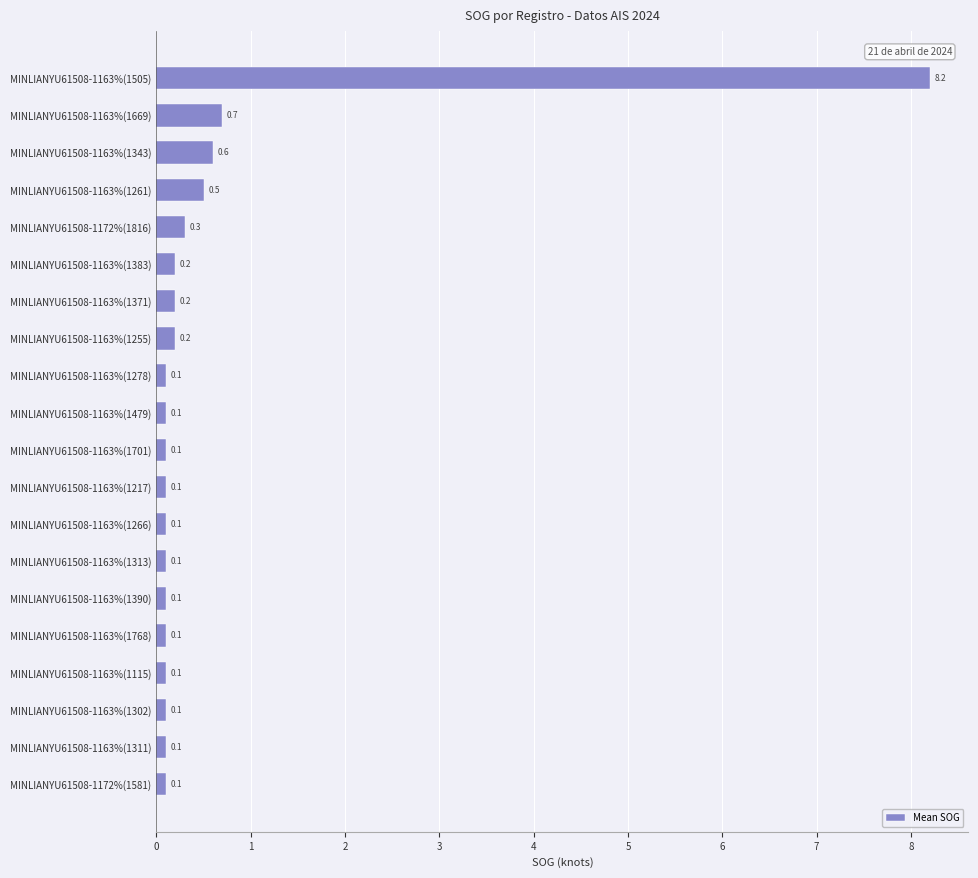

What is the greatest value displayed?

8.2